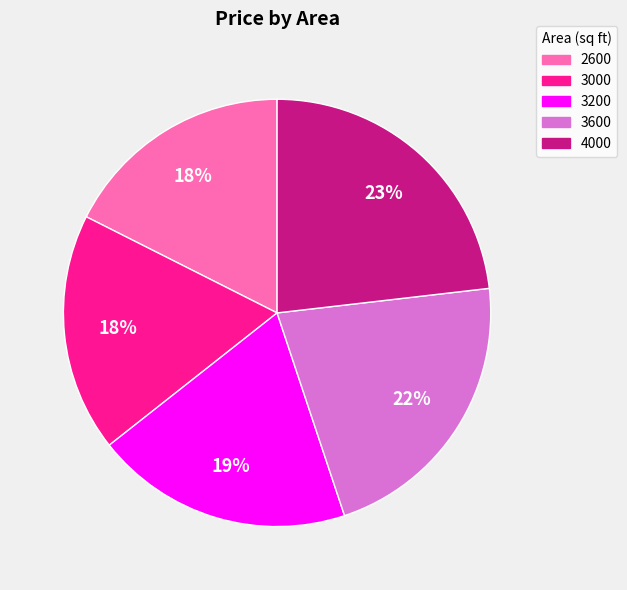

To the nearest percent, what is the average slice percentage?

20%